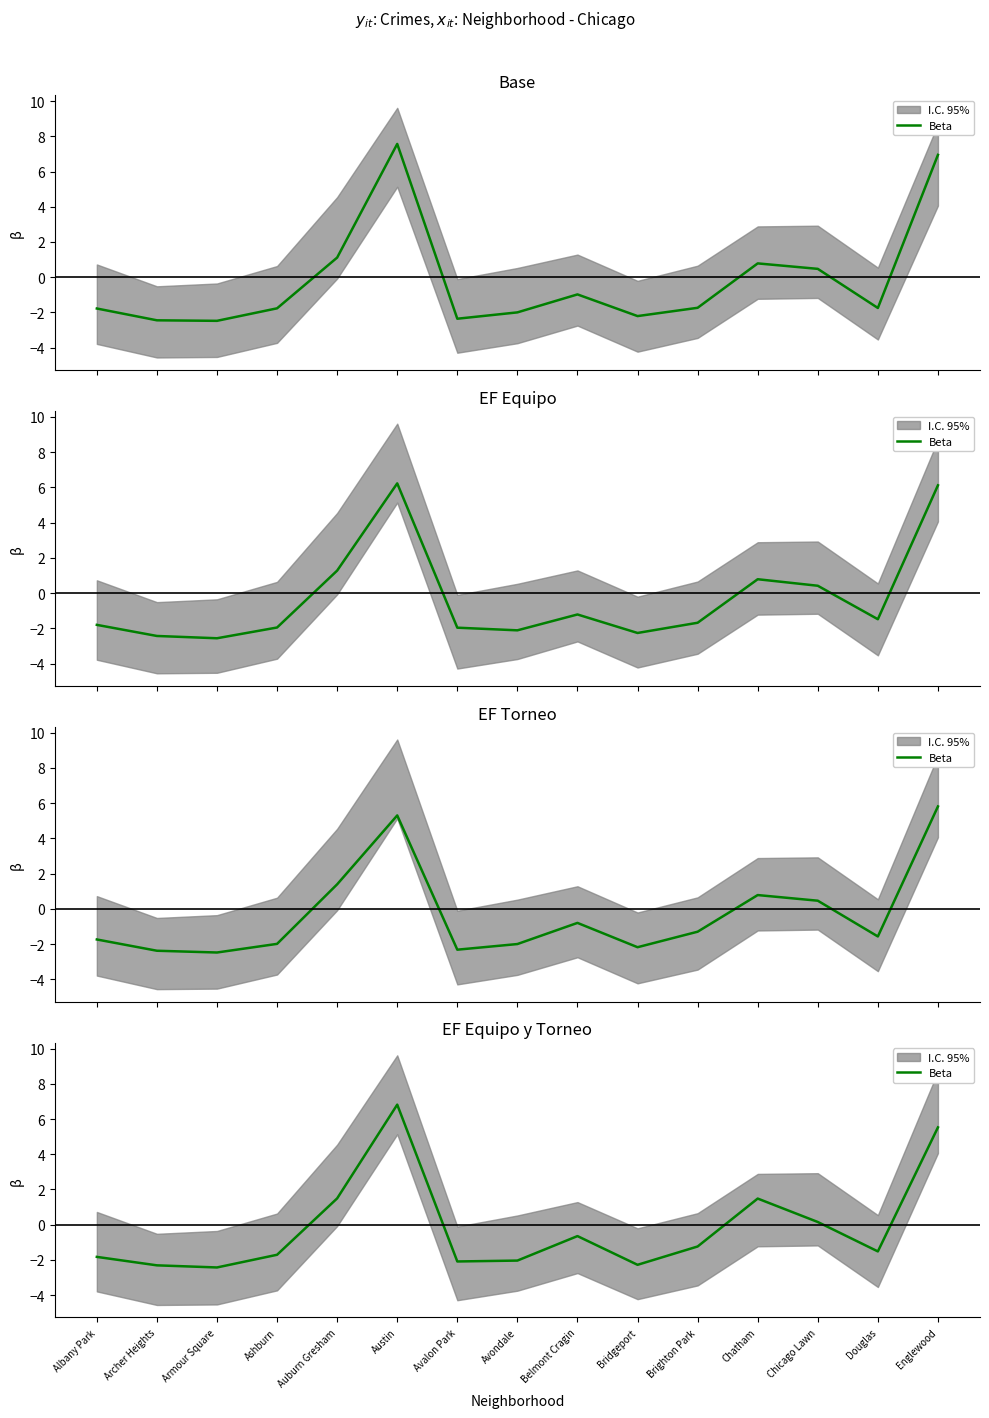

What is the change in value from Bridgeport to Chicago Lawn?

+2.4